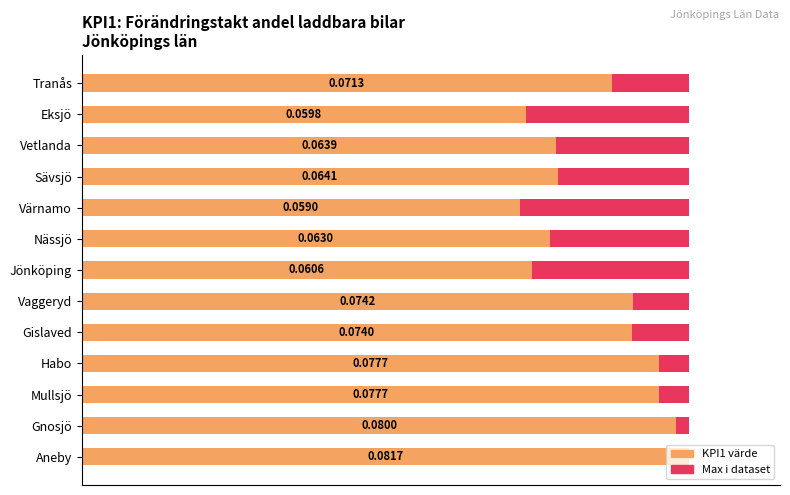

The value of KPI1: Förändringstakt andel laddbara bilar at Tranås is 0.1. True or false?

True